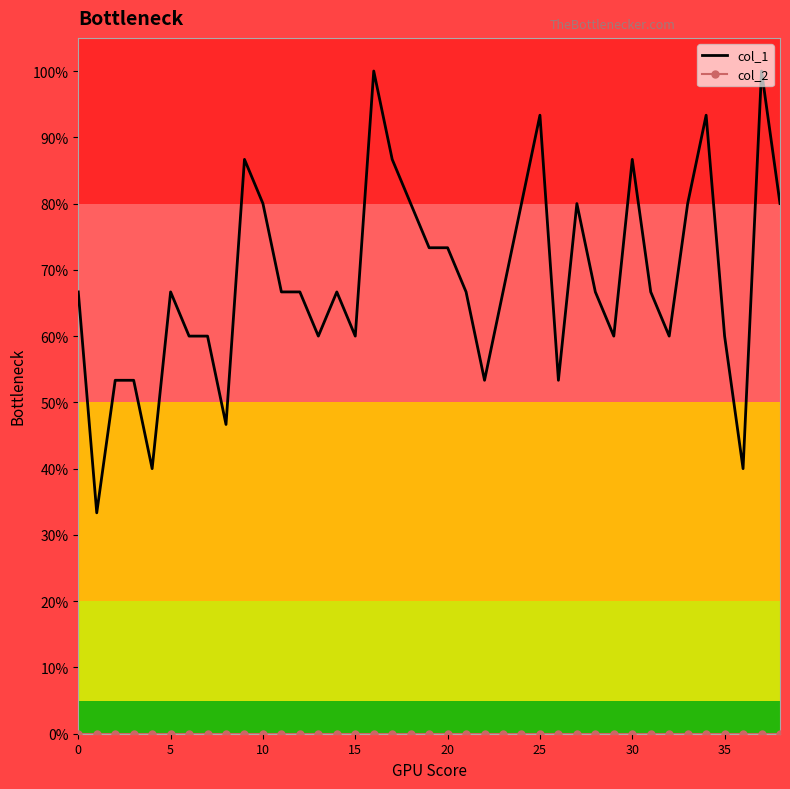

Rank the series by their maximum value, from lowest to highest.

col_2, col_1